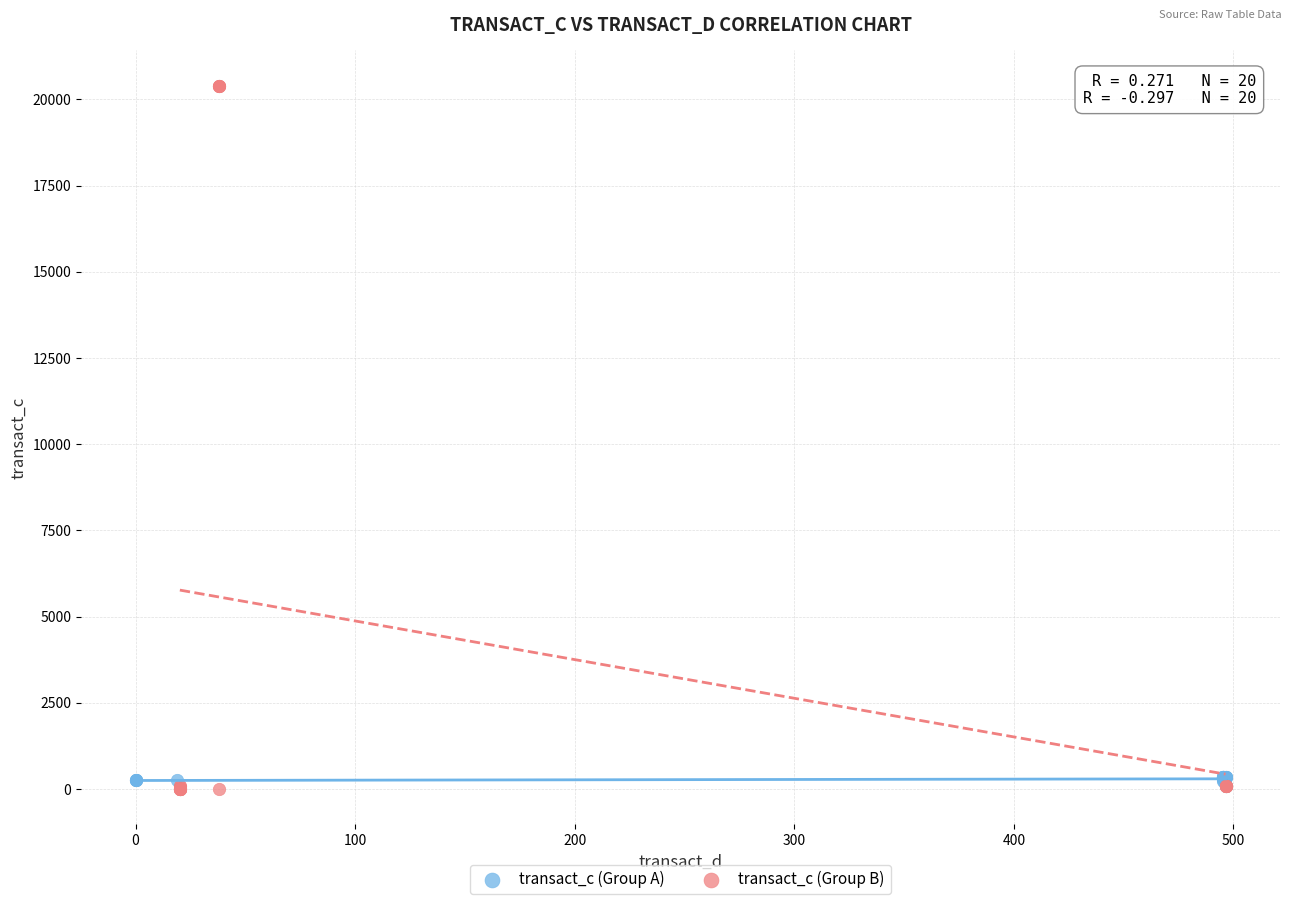

Which series contains the highest Y value?

transact_c (Group B)